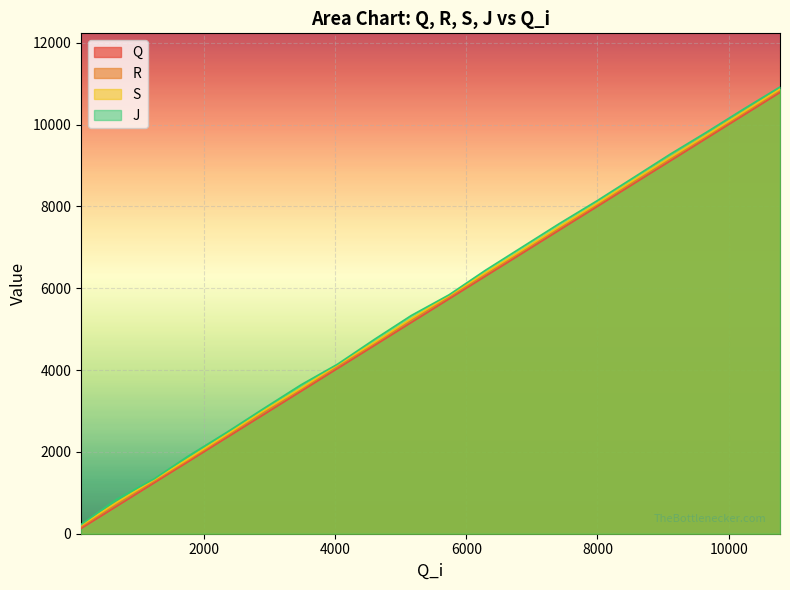

What is the lowest value of the Q series?

127